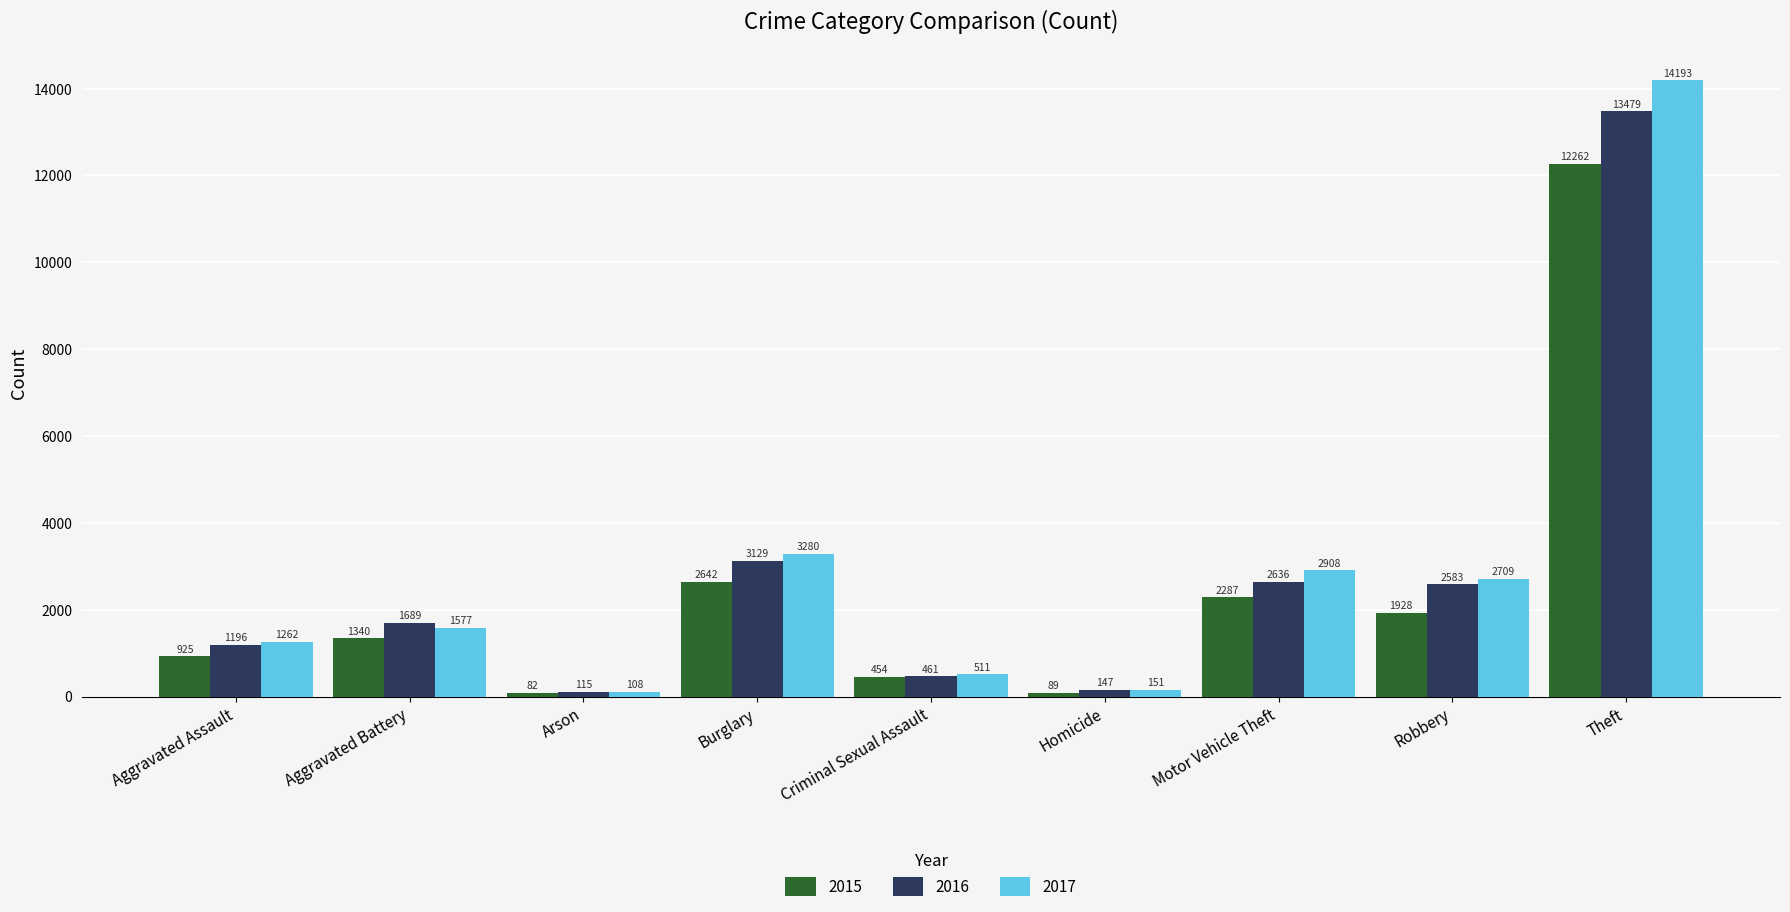

What is the difference between the highest and lowest values at Arson?

33